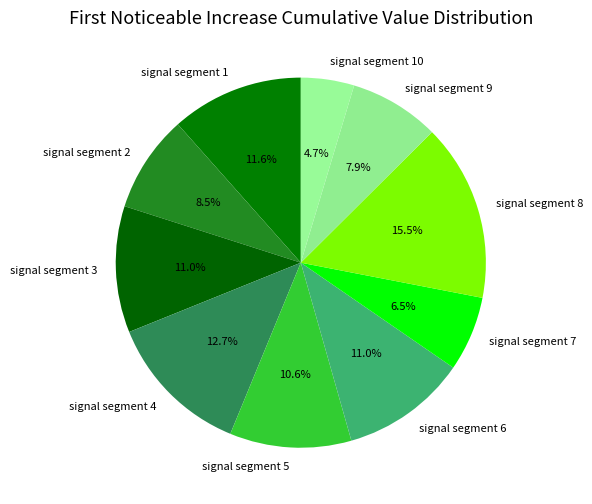

To the nearest percent, what percentage of the pie is signal segment 3?

11%